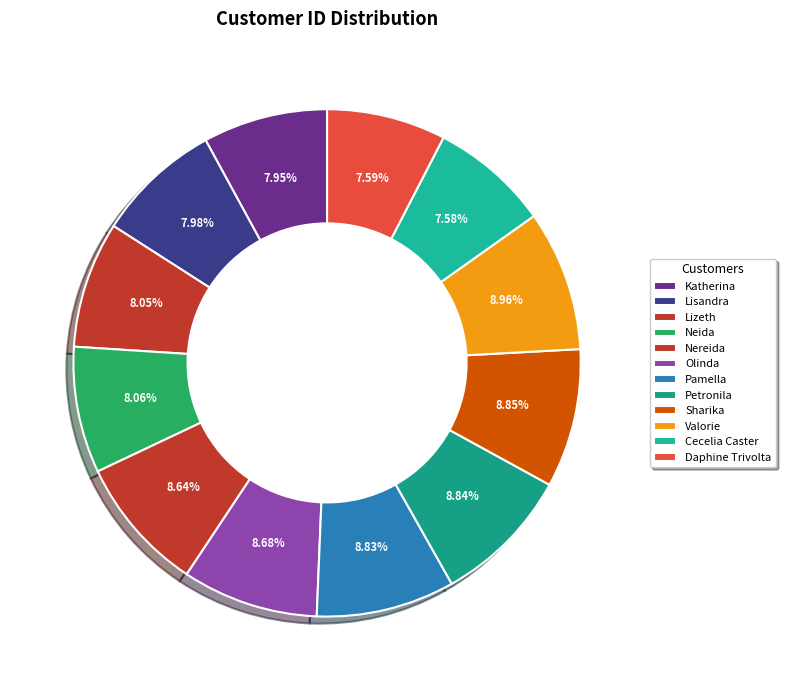

How many segments does this pie chart have?

12